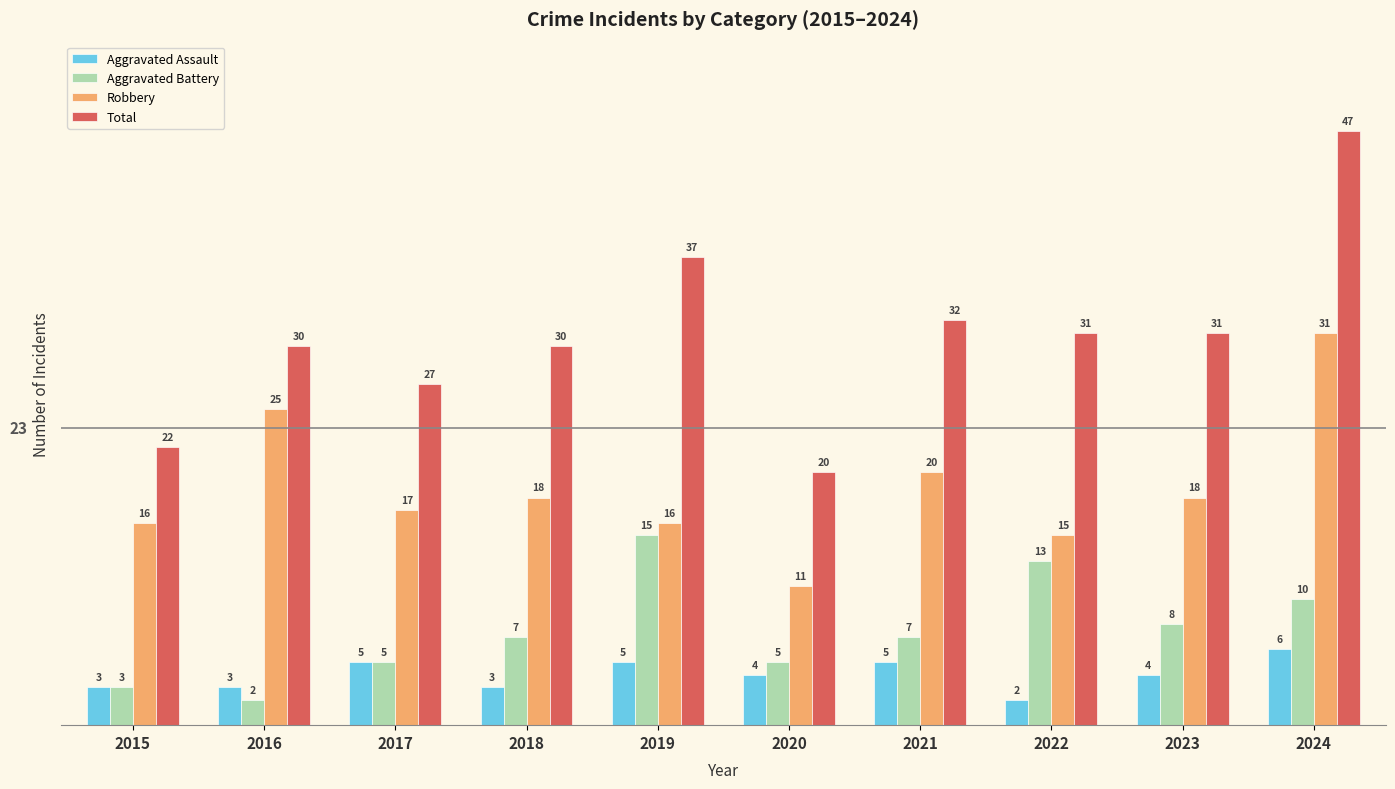

Reading left to right, extract all data points from this chart.

Aggravated Assault: 3	3	5	3	5	4	5	2	4	6
Aggravated Battery: 3	2	5	7	15	5	7	13	8	10
Robbery: 16	25	17	18	16	11	20	15	18	31
Total: 22	30	27	30	37	20	32	31	31	47